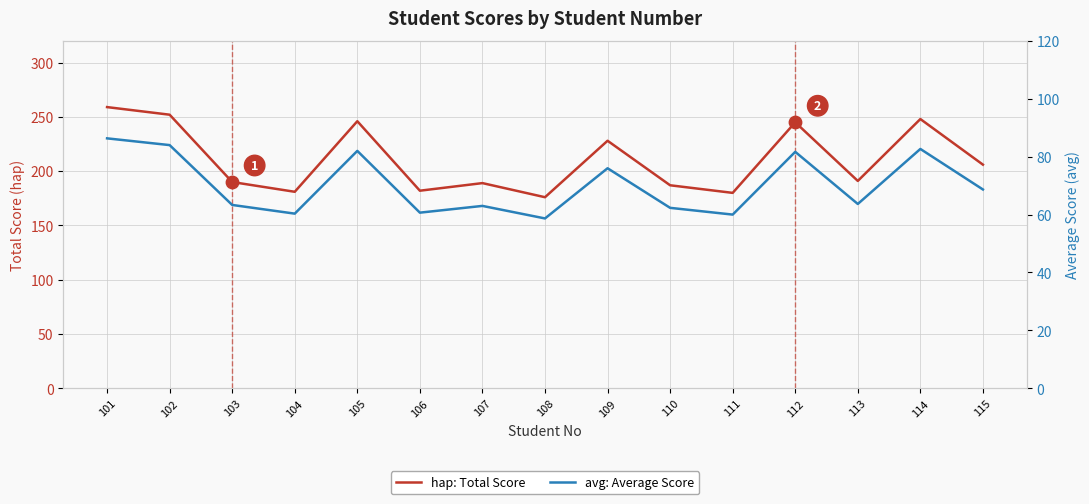

What are all the series names shown in the legend?

hap: Total Score, avg: Average Score